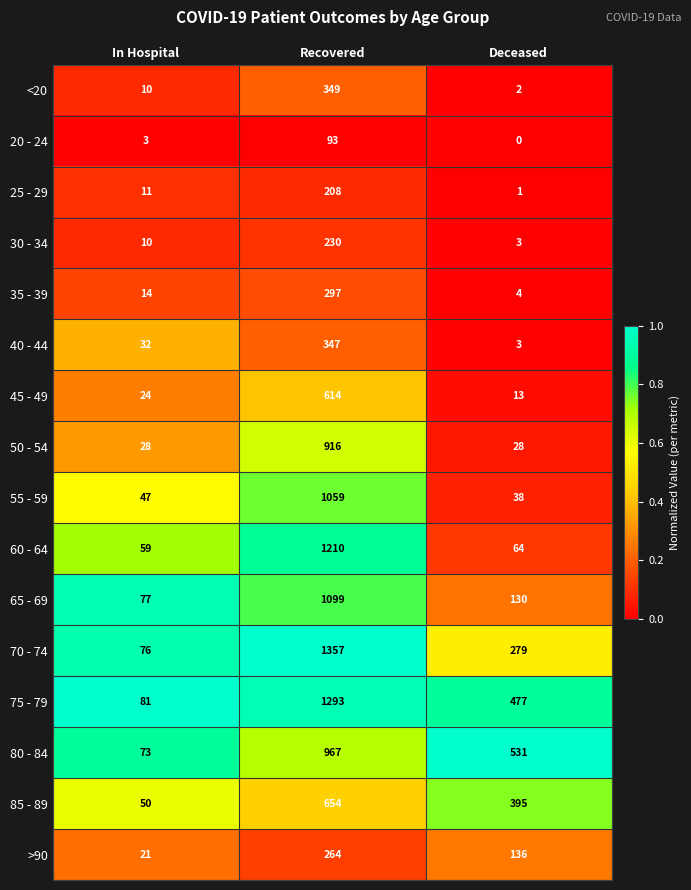

At which category does the chart reach its minimum across all series?

Deceased